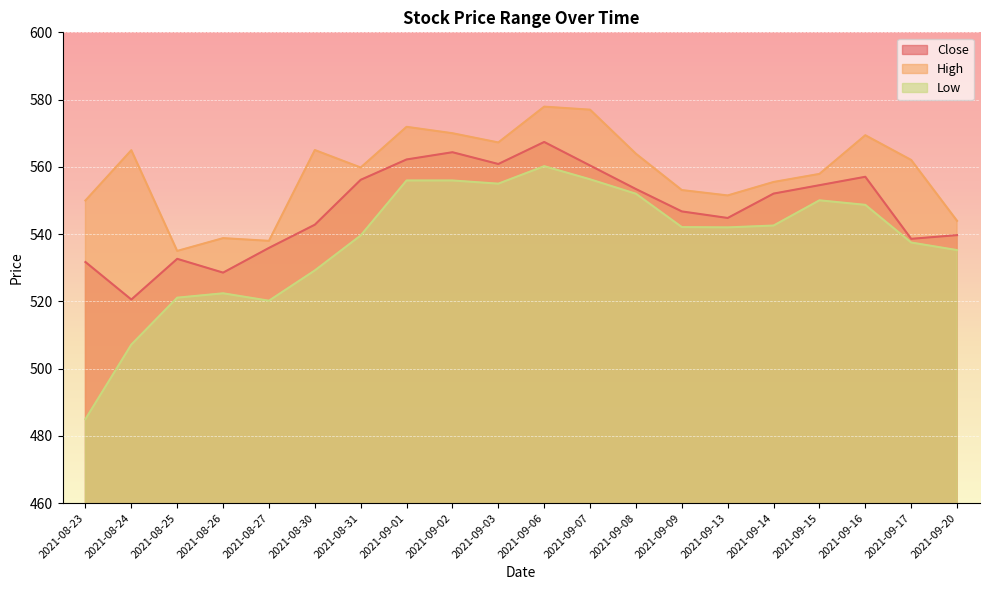

What is the label of the 13th point from the left?

2021-09-08